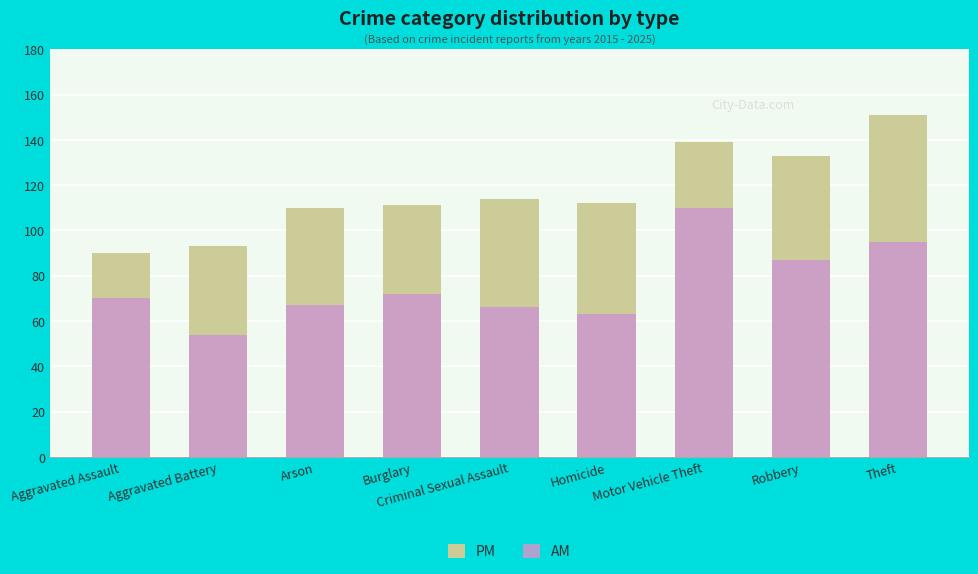

Read the AM value at Theft.

95